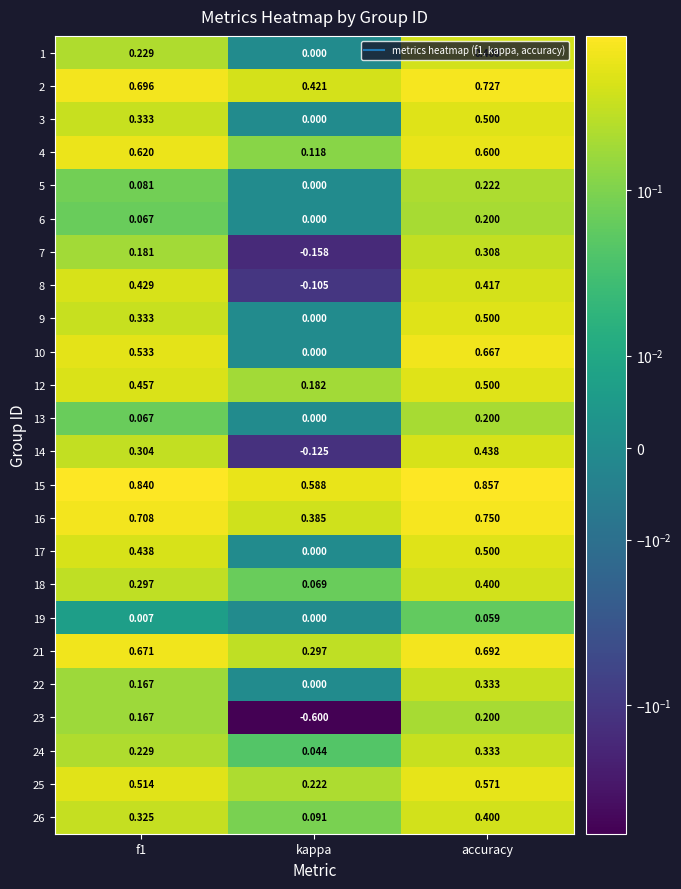

Is the value of 25 at accuracy greater than the value of 5 at f1?

Yes